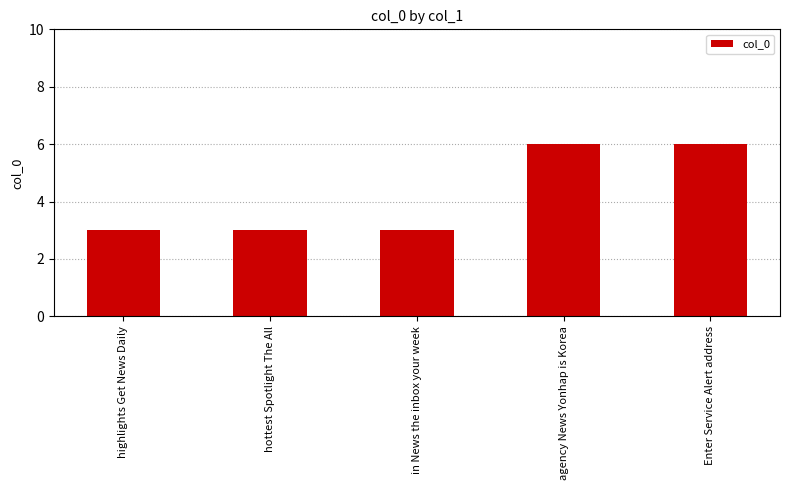

What is the difference between the maximum and minimum values?

3